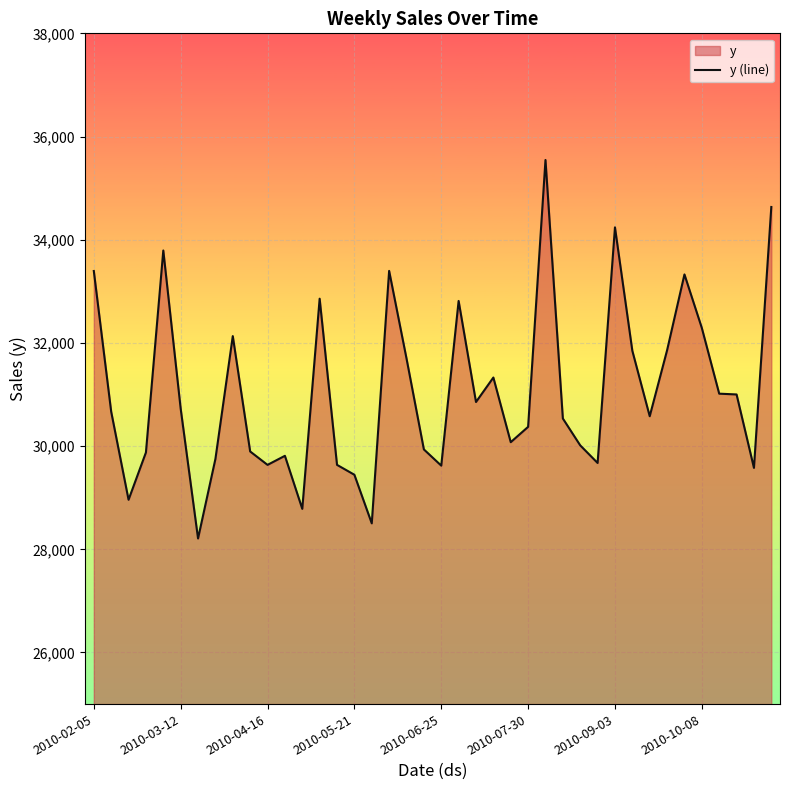

What is the maximum value shown in the chart?

35545.4